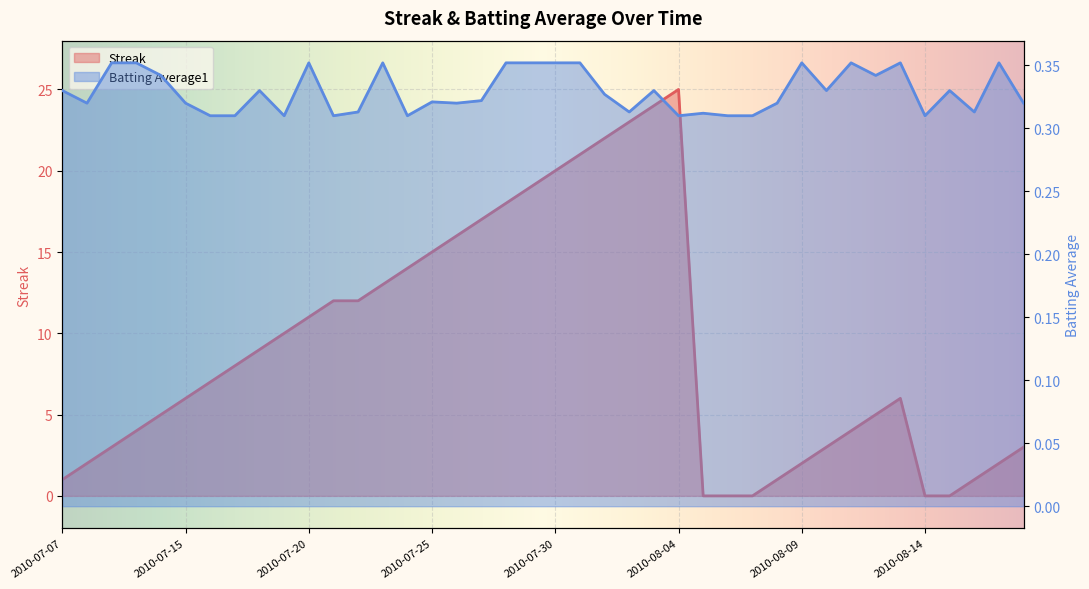

True or false: Streak has a value of 0.0 at 2010-08-06.

True